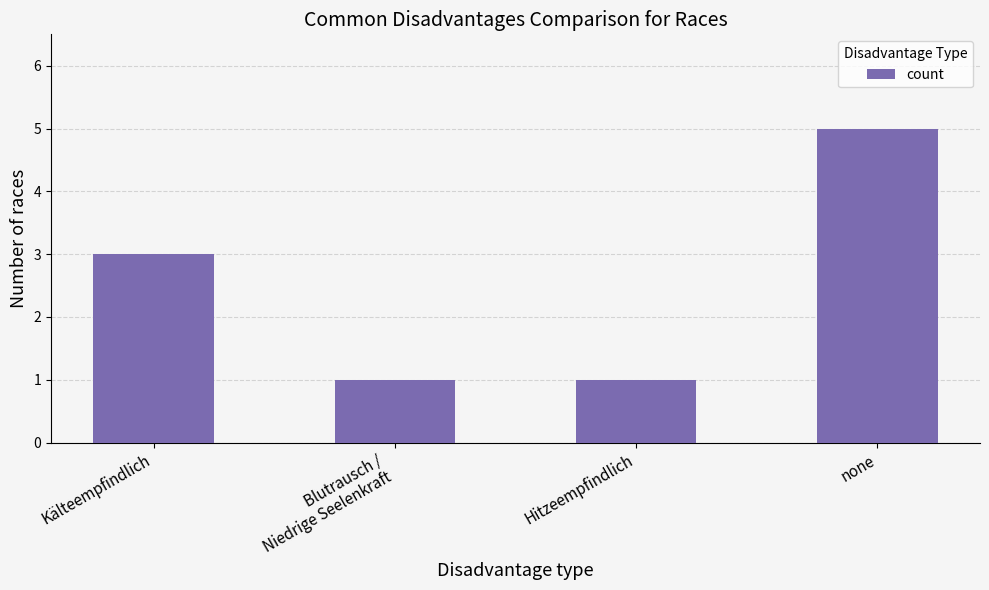

The chart shows a value of 2 at Hitzeempfindlich. True or false?

False